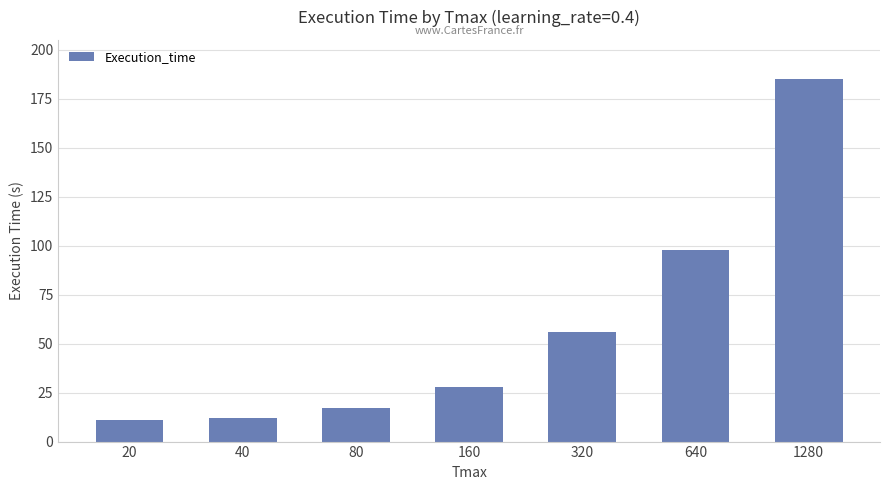

At which label does the data first exceed 27?

160